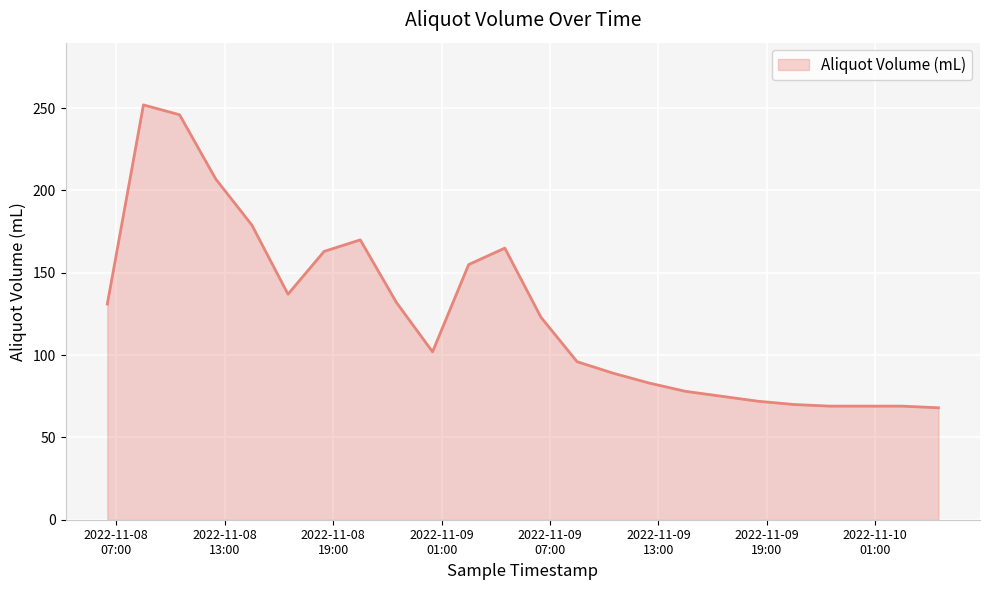

What is the smallest value displayed?

68